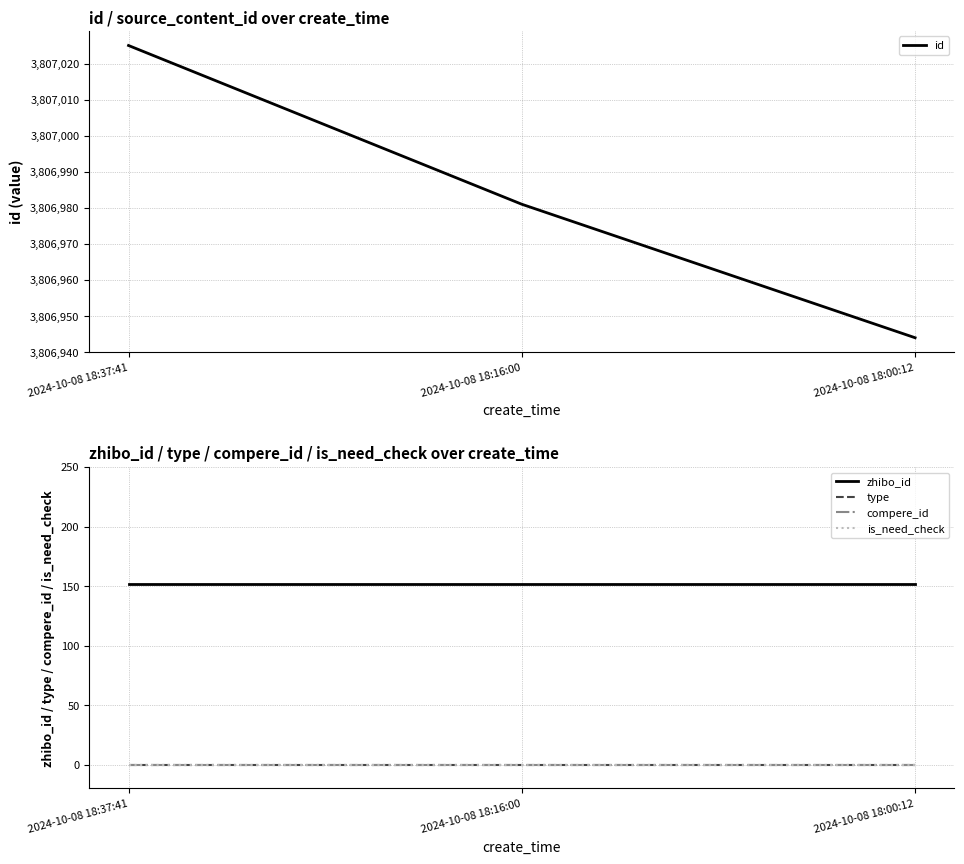

What is the label of the 3rd point from the right?

2024-10-08 18:37:41